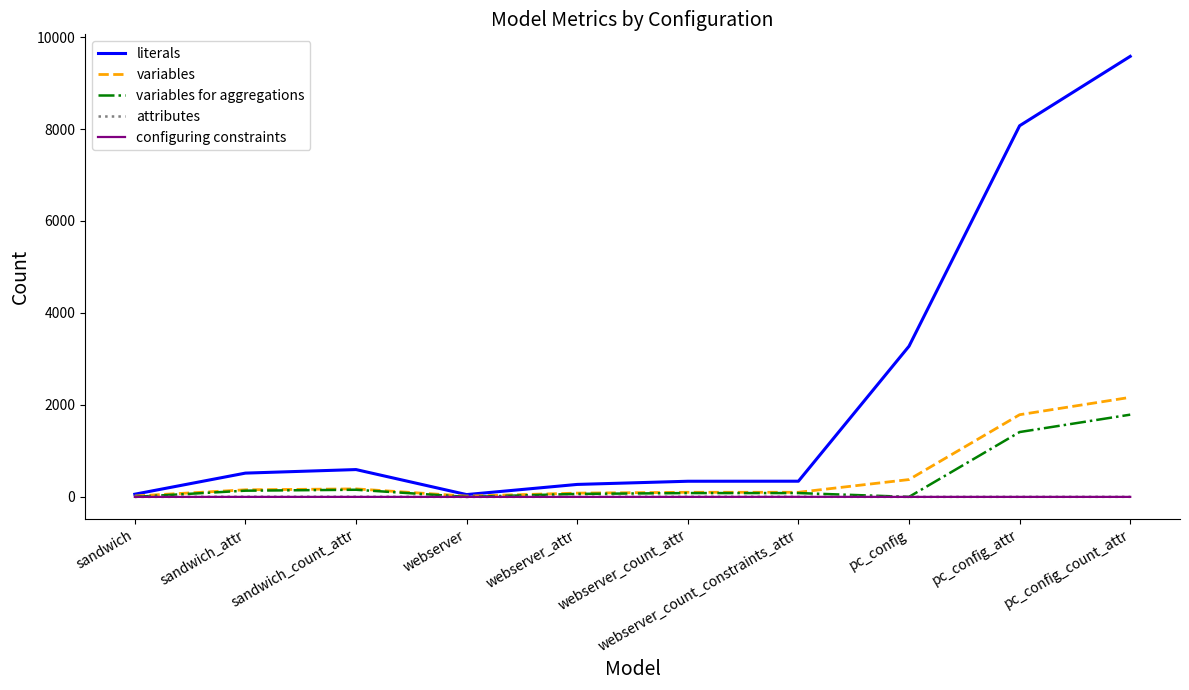

Count the number of categories in the chart.

10